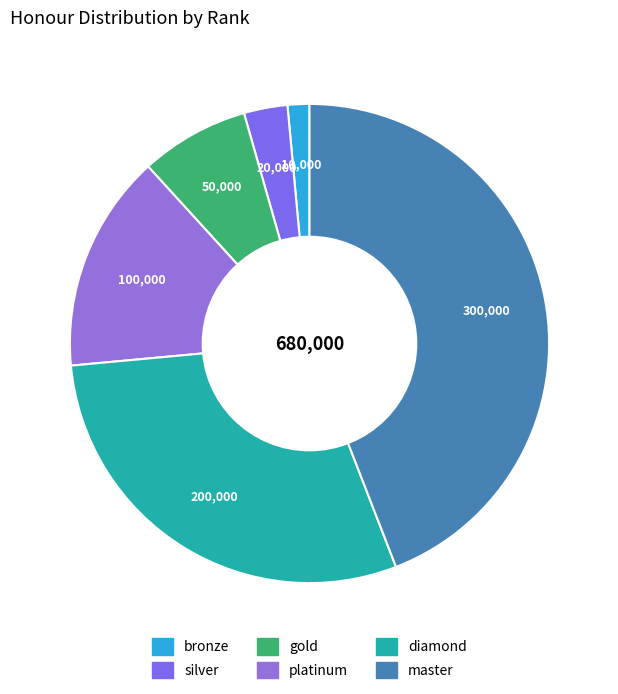

To the nearest percent, what is the combined percentage of bronze and gold?

9%